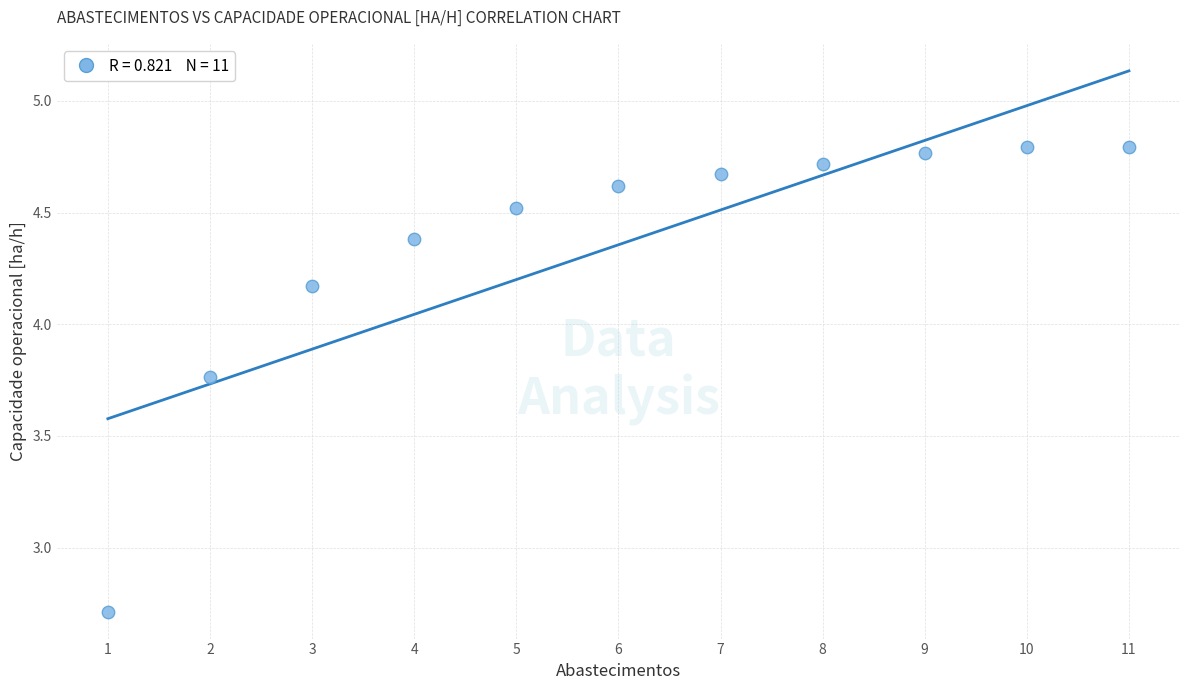

What is the average X value?

6.0